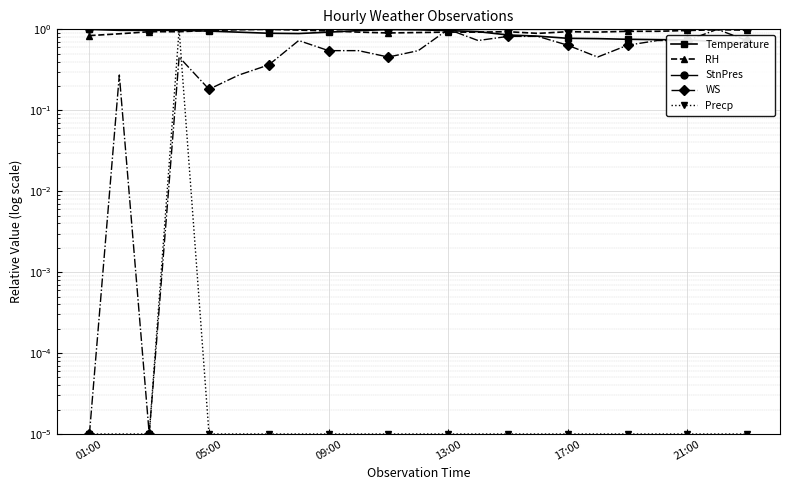

The Precp series shows 0.0 at 11. True or false?

True